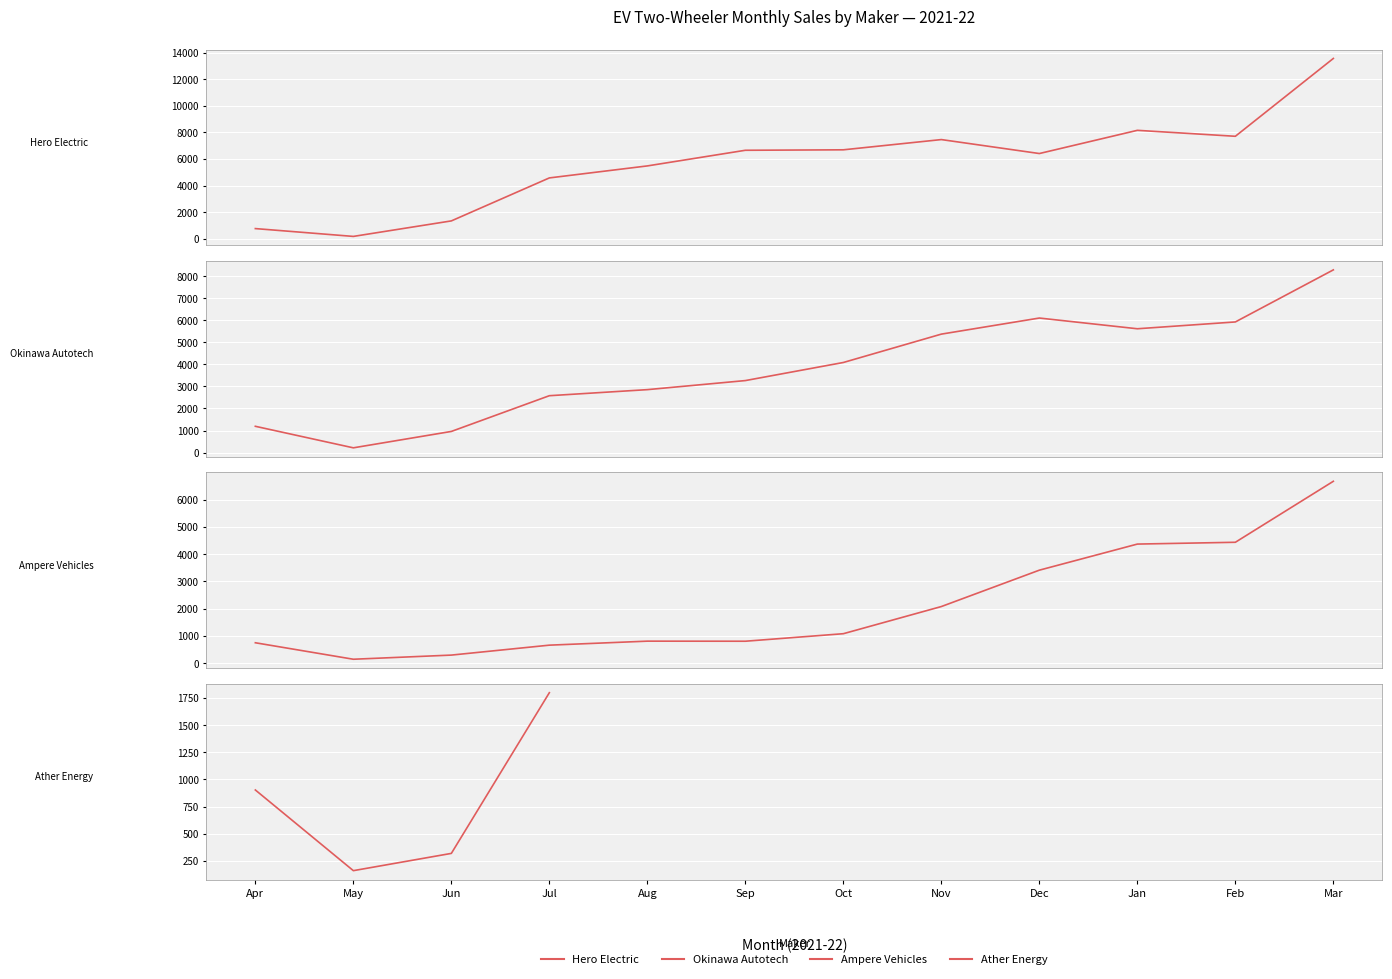

Where is Hero Electric nearest to the value 6866?

Oct